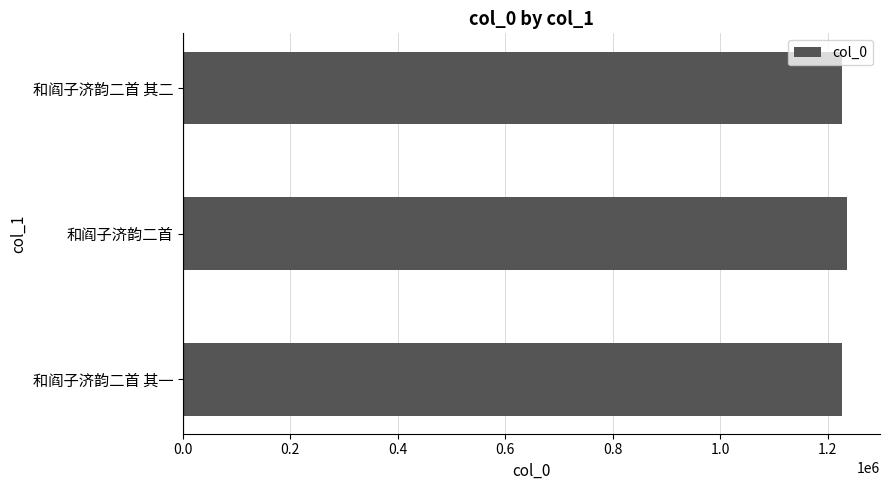

The value at 和阎子济韵二首 其一 is 1227148. True or false?

True